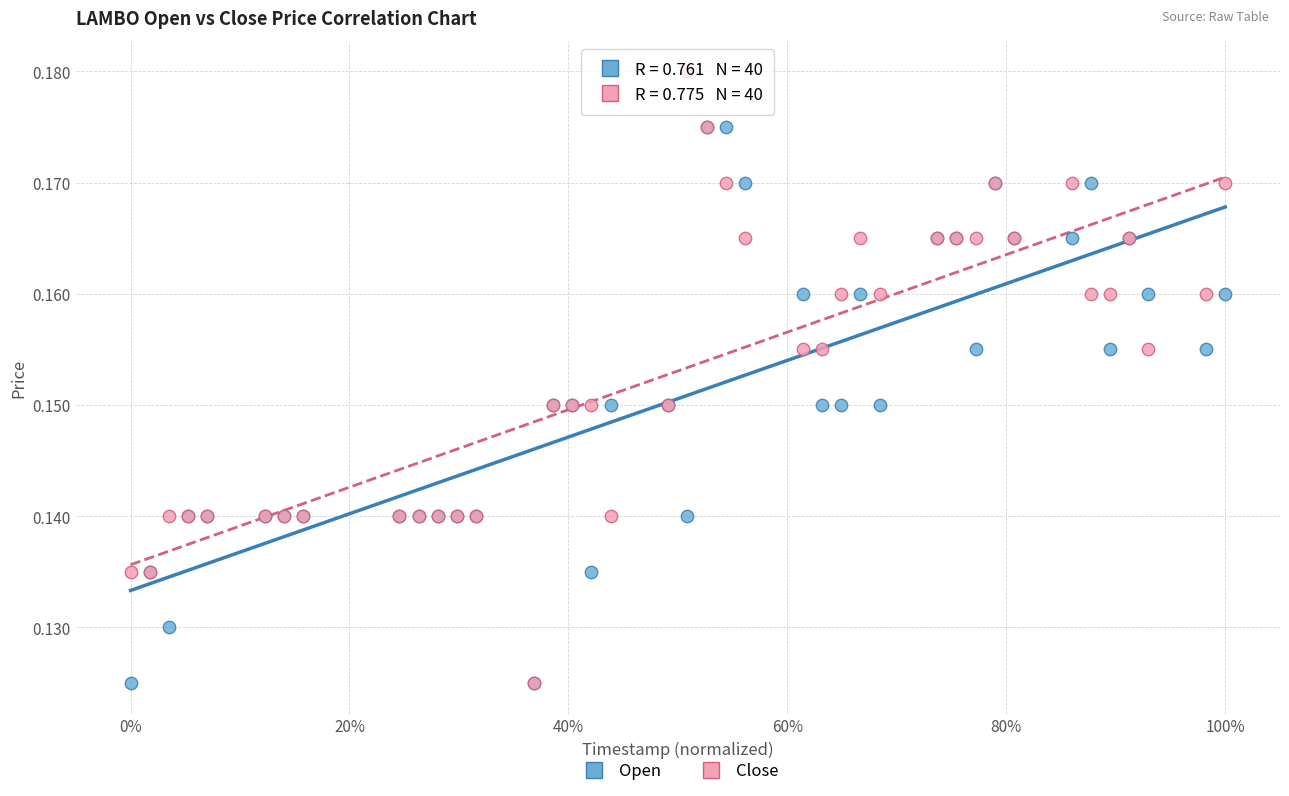

What are all the series names shown in the legend?

Open, Close